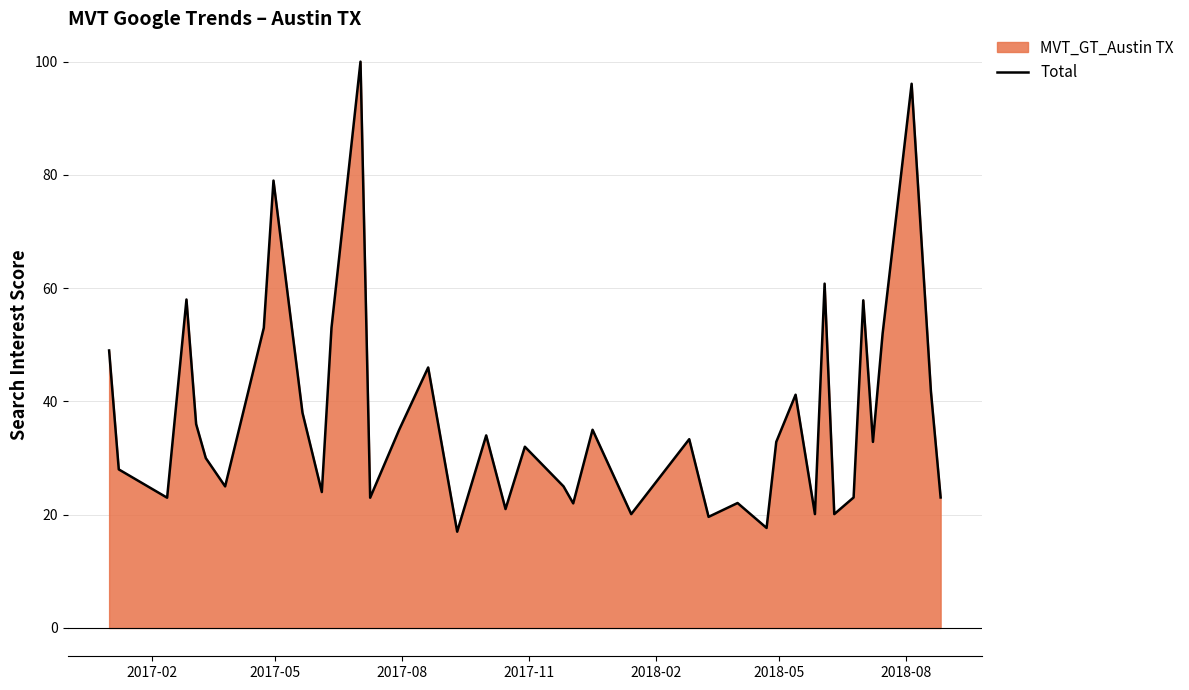

What is the maximum value shown in the chart?

100.0